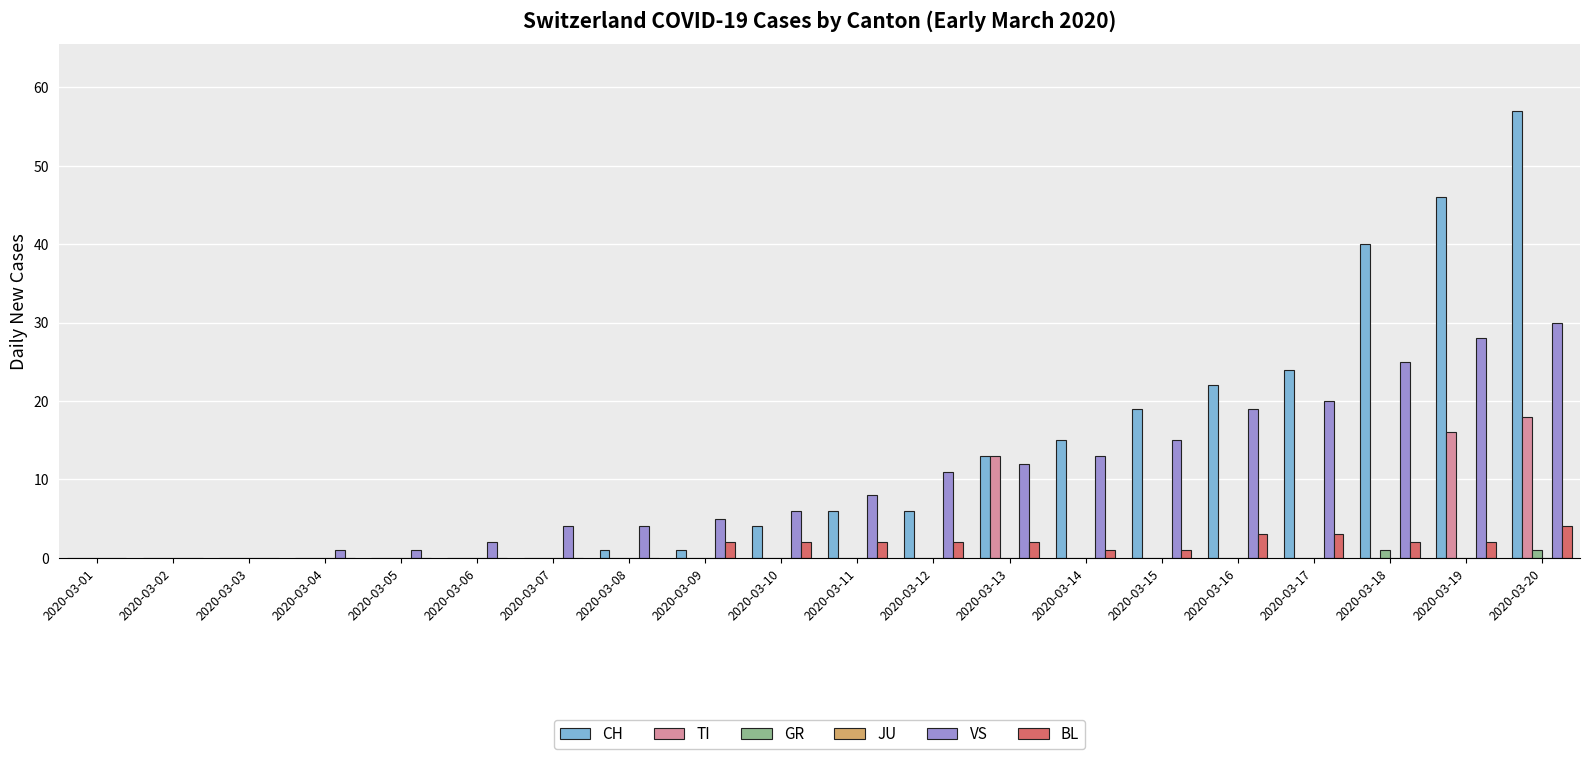

Does the chart contain stacked bars?

No